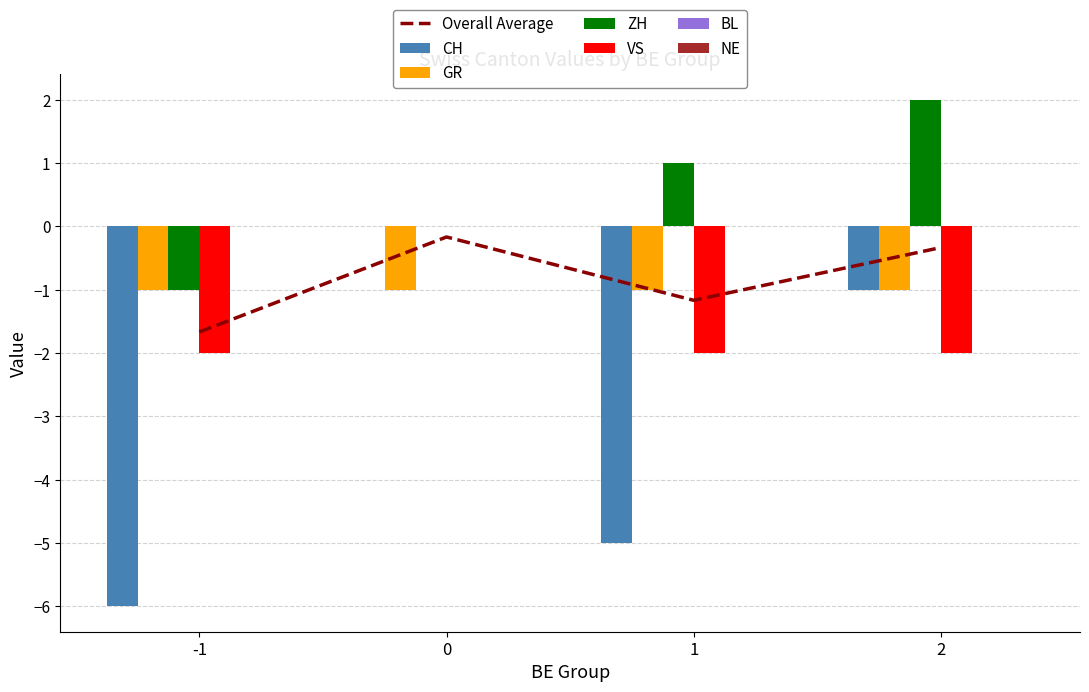

Which category has the highest value across all series?

2